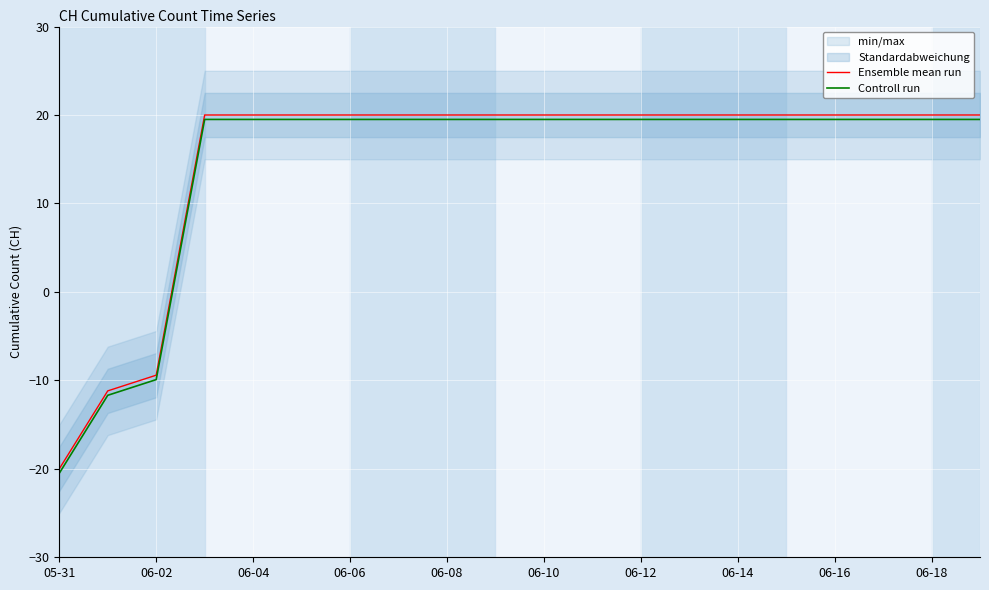

Which has a higher value, 17 or 05-31?

17